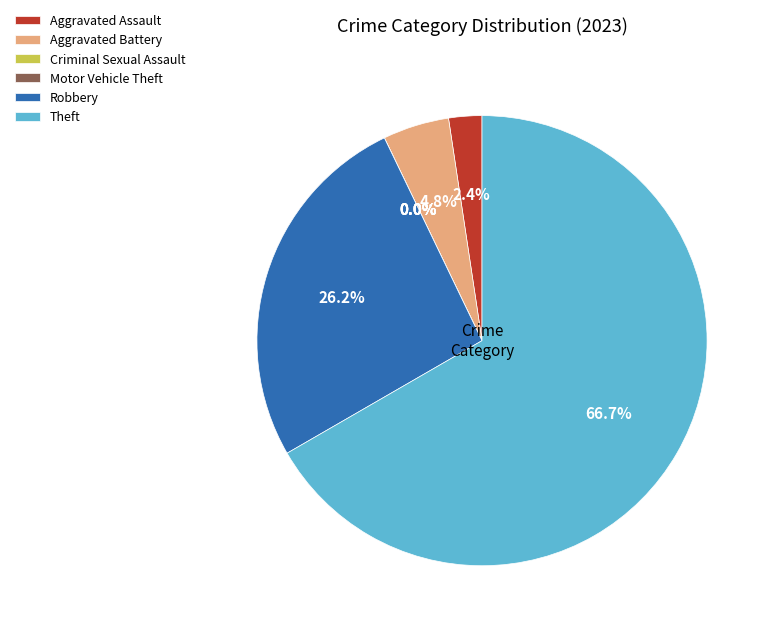

What is the change in value from Aggravated Battery to Theft?

+26